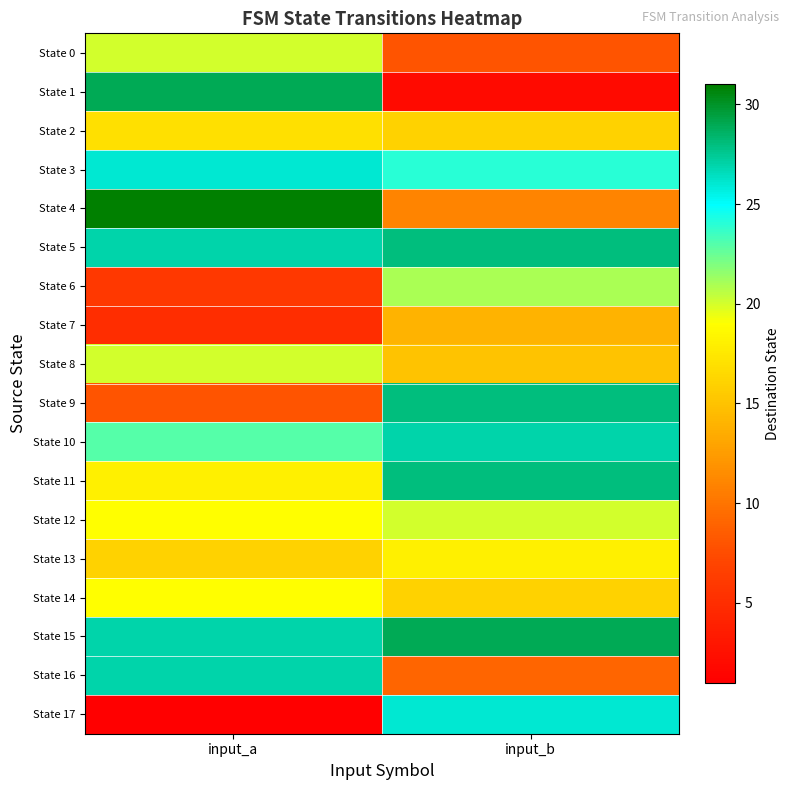

Which series has the largest total across all categories?

State 15